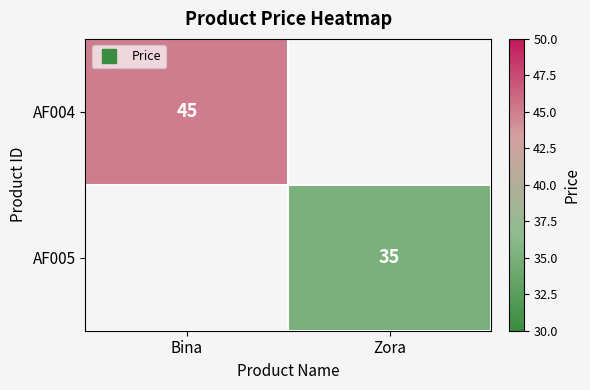

What is the highest value of the AF005 series?

35